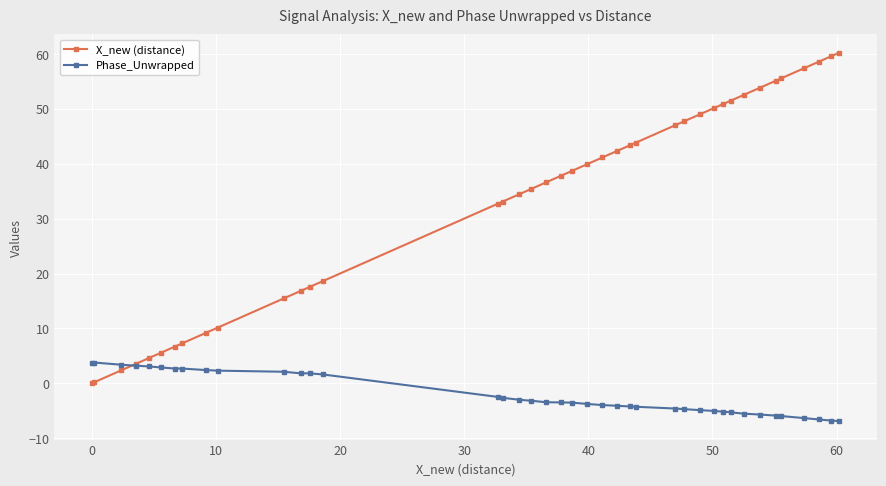

Which series has the largest total across all categories?

X_new (distance)